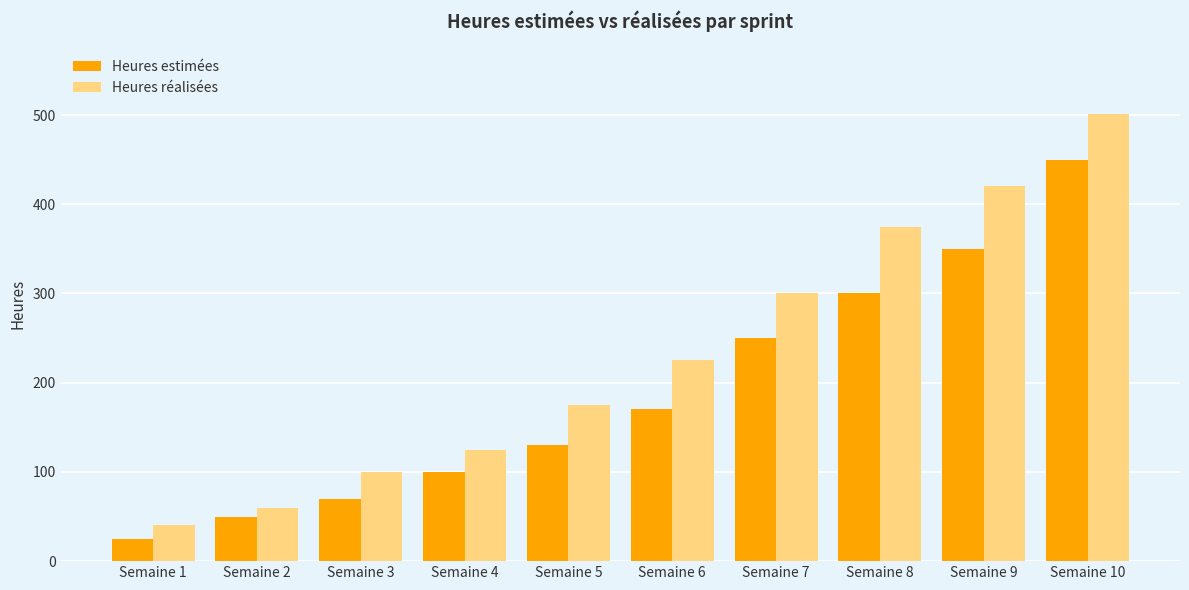

The value of Heures réalisées at Semaine 2 is 40. True or false?

False